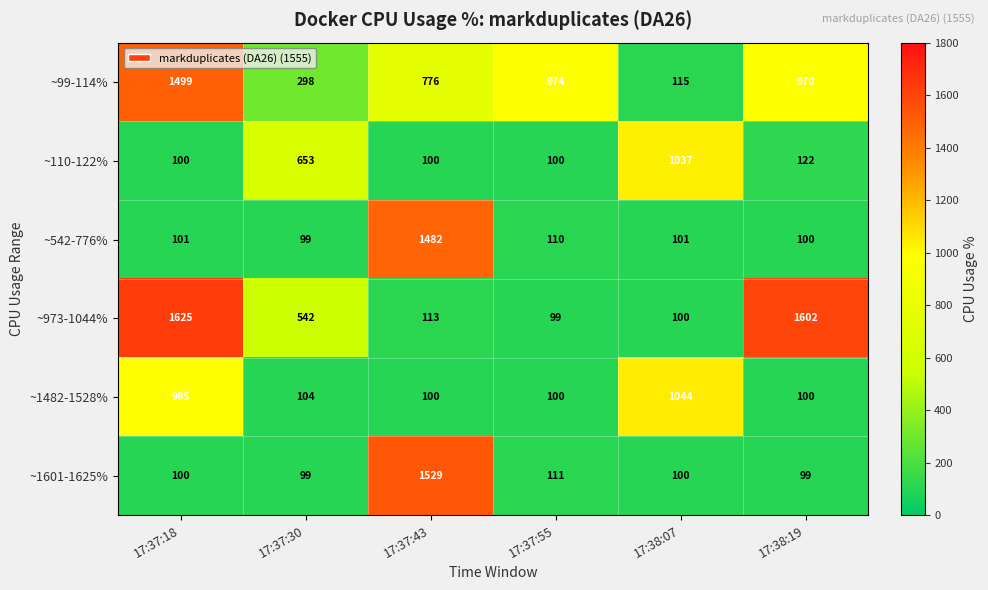

Which series has the largest total across all categories?

~99-114%